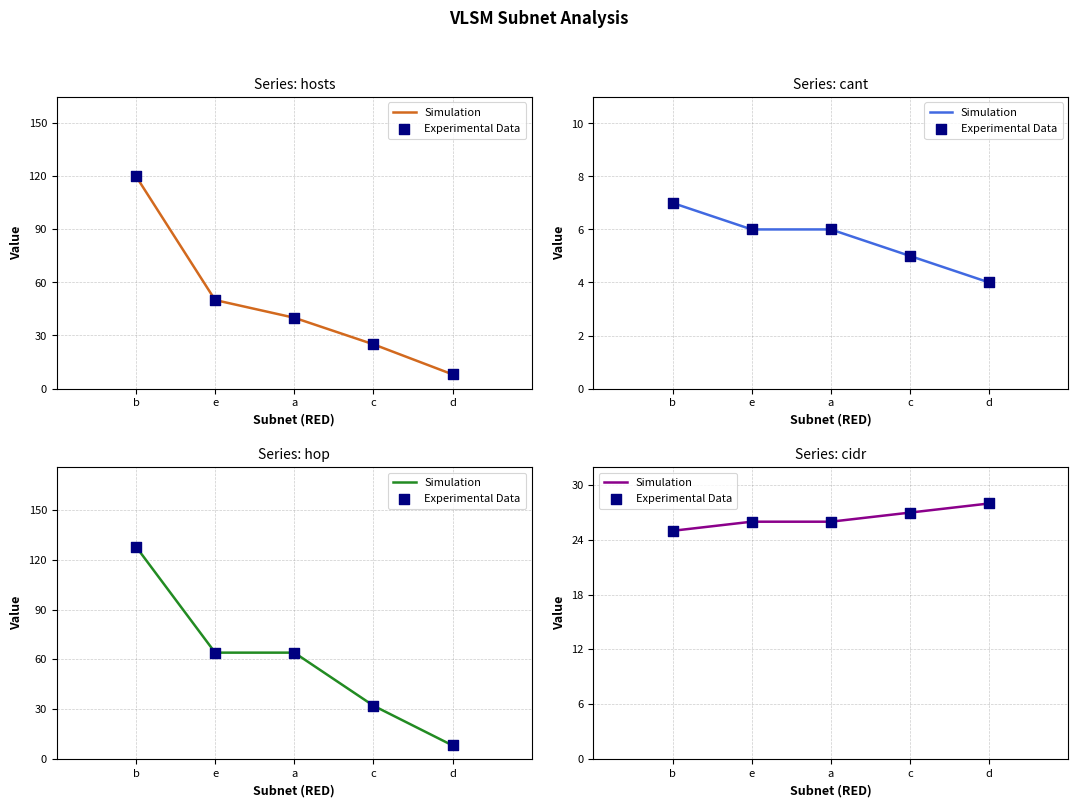

Which series contains the highest Y value?

Simulation